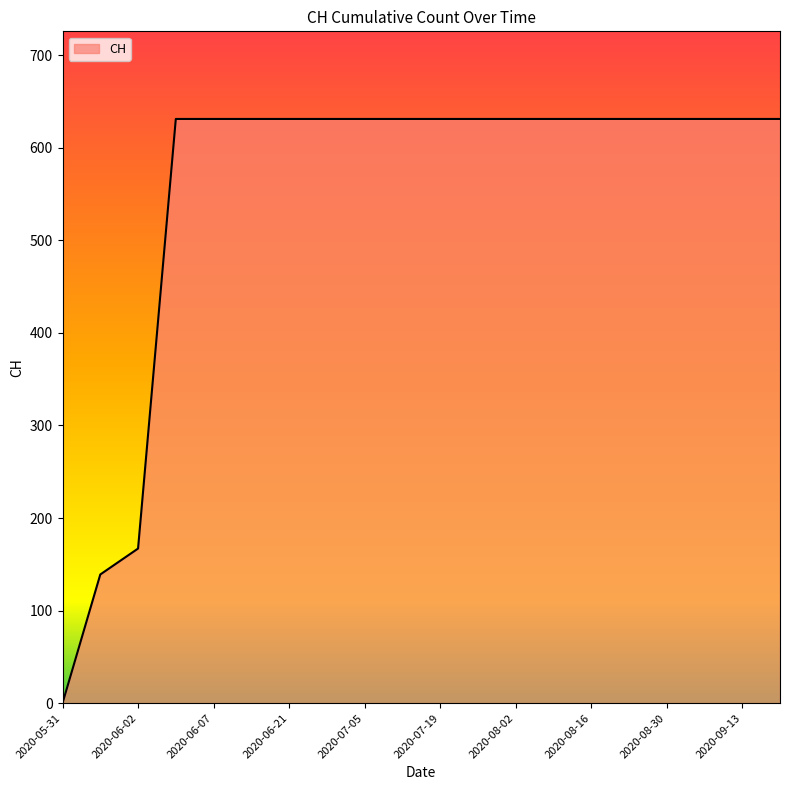

What is the greatest value displayed?

631